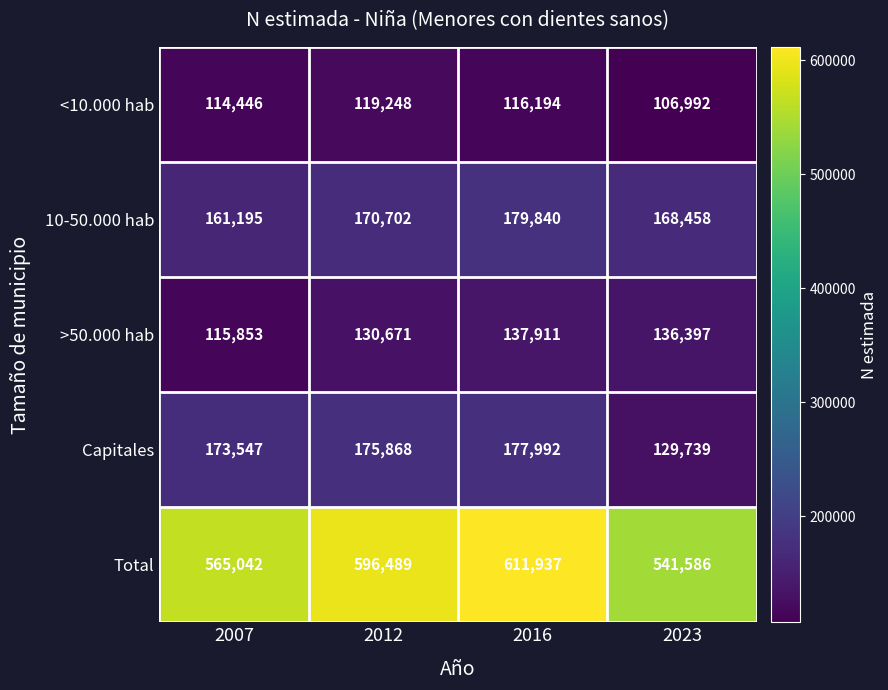

What is the difference between the maximum and minimum values in the >50.000 hab series?

22058